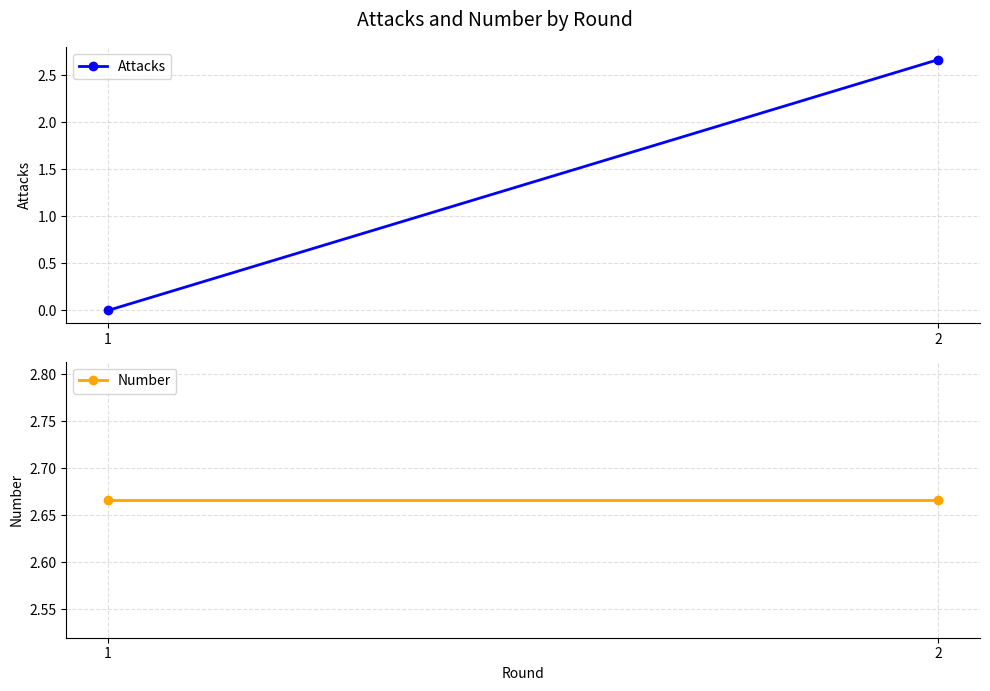

Which label corresponds to the smallest value in the chart?

1